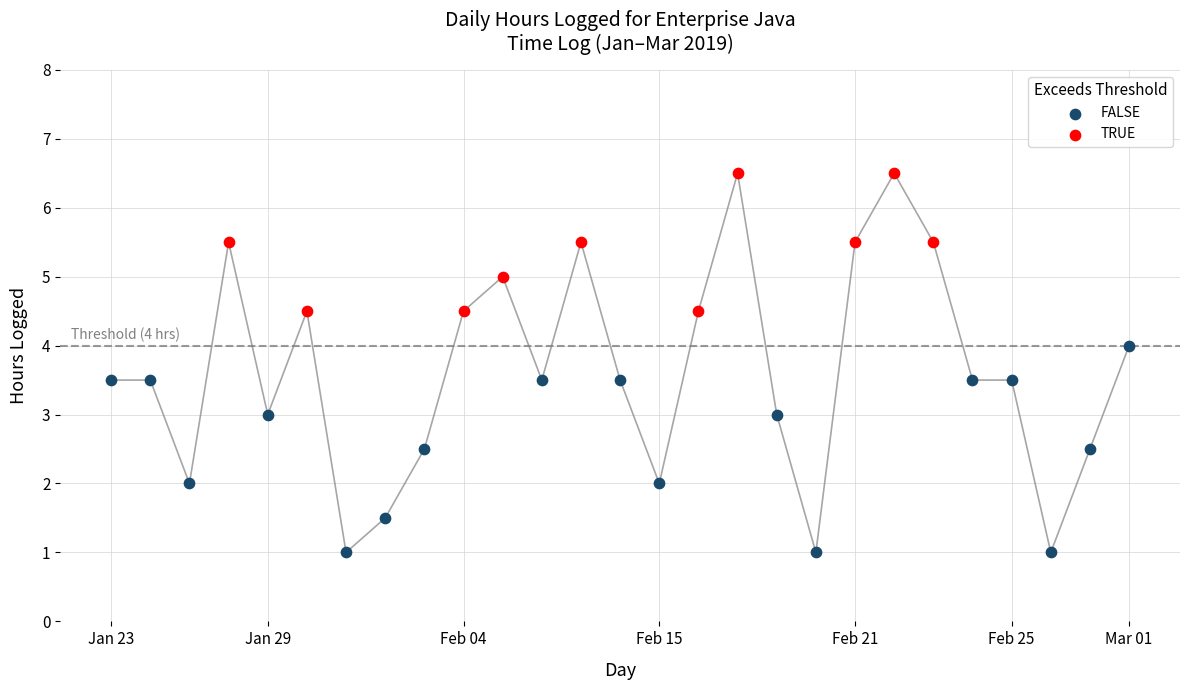

Which series contains the highest Y value?

TRUE